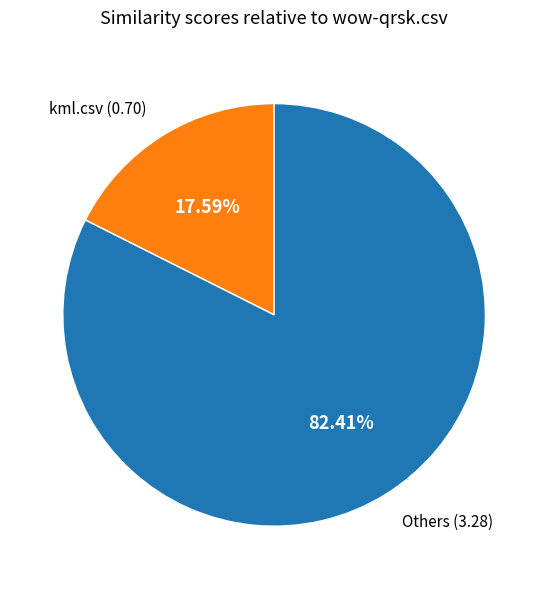

Is there any slice that represents more than half of the pie?

Yes